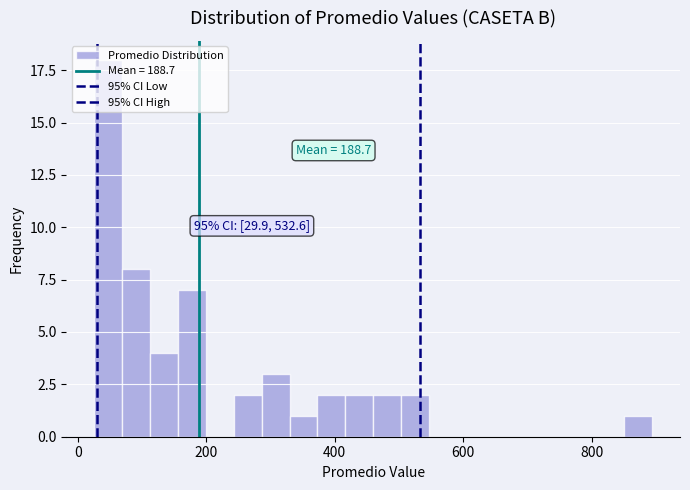

Read against the x-axis, roughly where is the centre of the tallest bar?

40